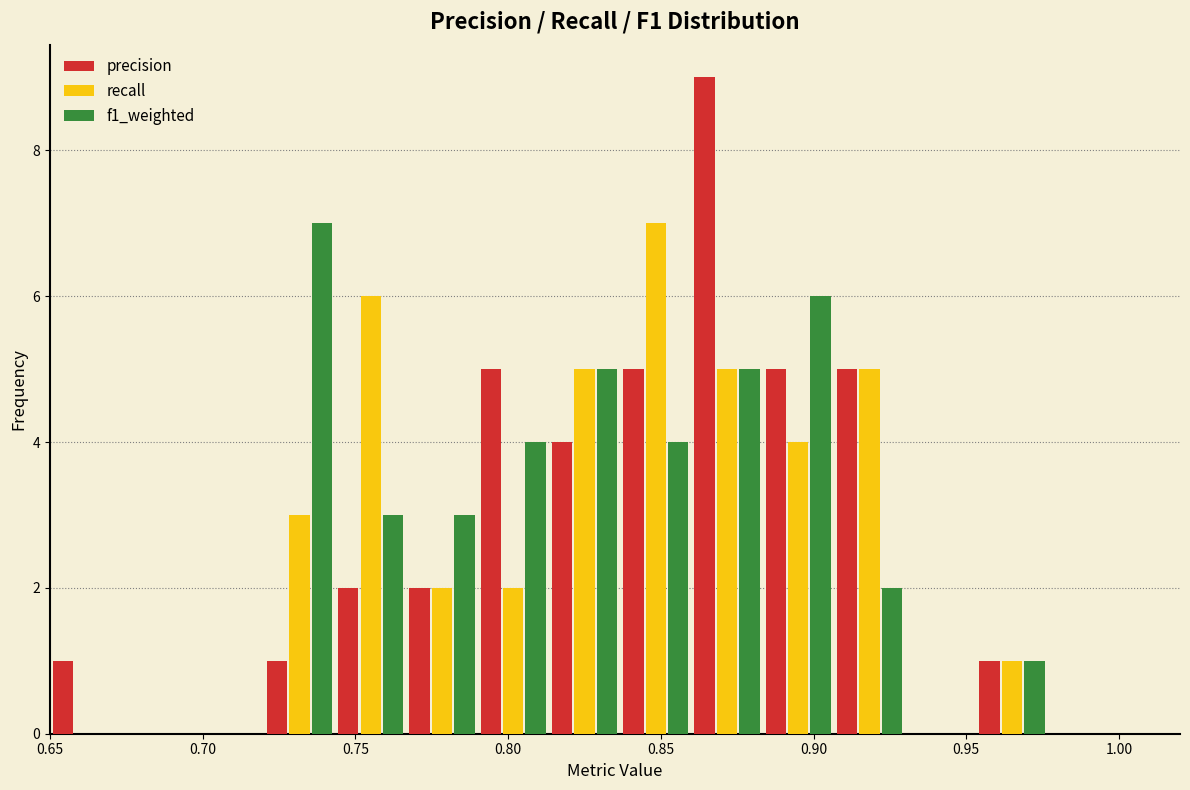

Reading left to right, list every range on the x-axis with the height of the bar of each series over it. Neither the bar edges nor the heights are printed on the chart, so give them approximately, as read against the axes.

0.650 to 0.675: precision=1	recall=0	f1_weighted=0
0.675 to 0.695: precision=0	recall=0	f1_weighted=0
0.695 to 0.720: precision=0	recall=0	f1_weighted=0
0.720 to 0.745: precision=1	recall=3	f1_weighted=7
0.745 to 0.765: precision=2	recall=6	f1_weighted=3
0.765 to 0.790: precision=2	recall=2	f1_weighted=3
0.790 to 0.815: precision=5	recall=2	f1_weighted=4
0.815 to 0.835: precision=4	recall=5	f1_weighted=5
0.835 to 0.860: precision=5	recall=7	f1_weighted=4
0.860 to 0.885: precision=9	recall=5	f1_weighted=5
0.885 to 0.905: precision=5	recall=4	f1_weighted=6
0.905 to 0.930: precision=5	recall=5	f1_weighted=2
0.930 to 0.955: precision=0	recall=0	f1_weighted=0
0.955 to 0.975: precision=1	recall=1	f1_weighted=1
0.975 to 1.000: precision=0	recall=0	f1_weighted=0